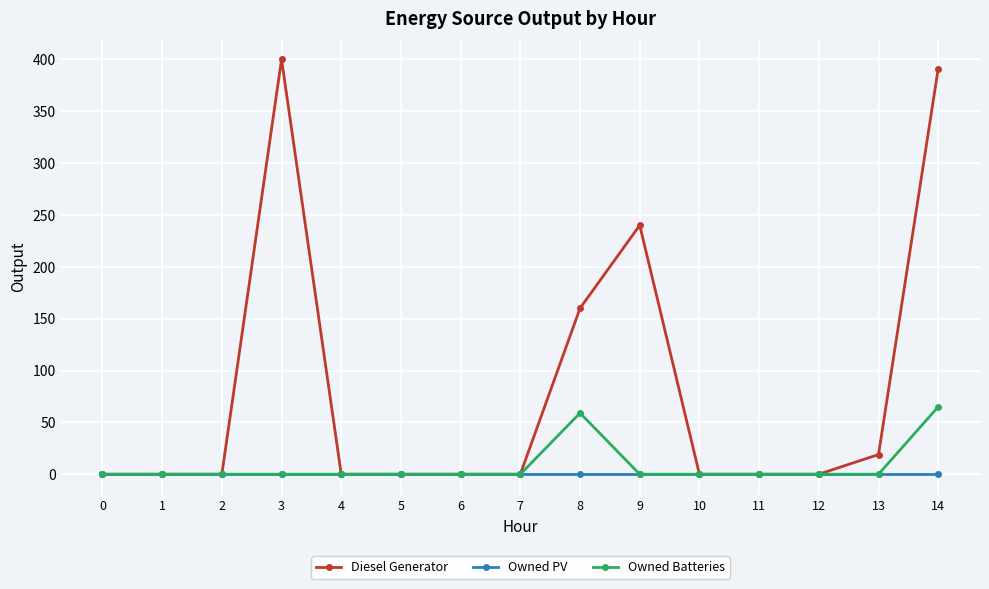

True or false: Owned Batteries has a value of 65.0 at 14.

True